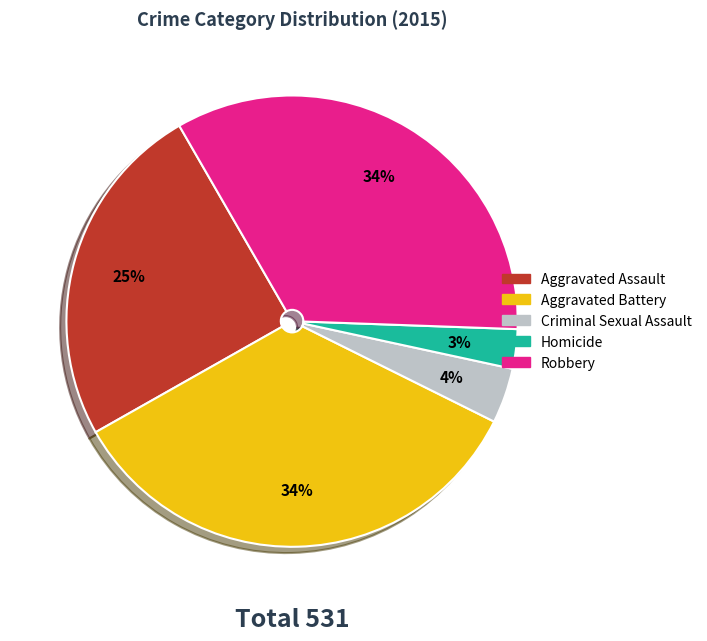

To the nearest percent, what portion does Criminal Sexual Assault represent?

4%